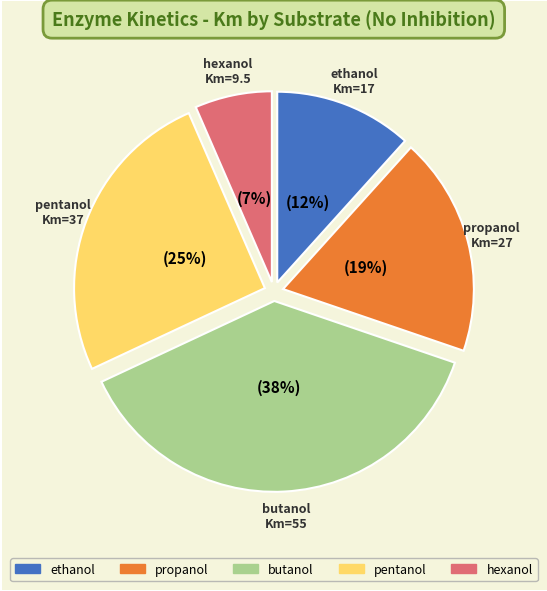

Approximately how many times larger is the value at propanol compared to ethanol?

1.6